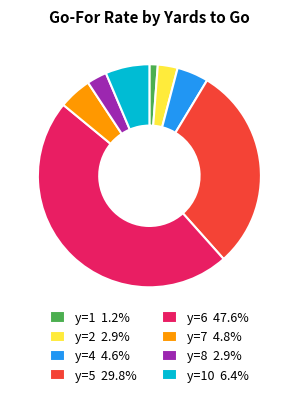

Approximately how many times larger is the value at y=6 47.6% compared to y=5 29.8%?

1.6